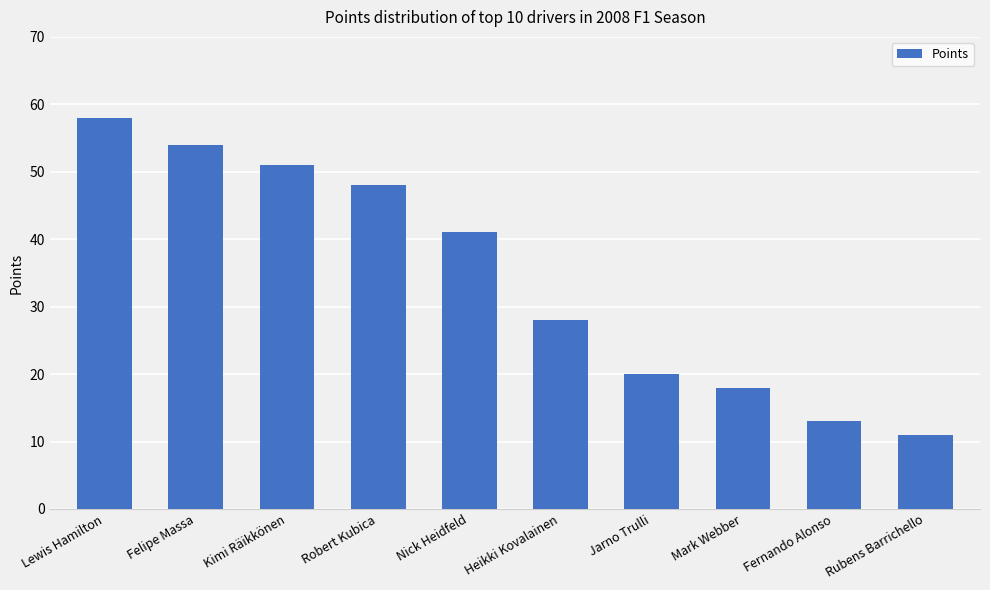

What is the sum of the values at Kimi Räikkönen and Felipe Massa?

105